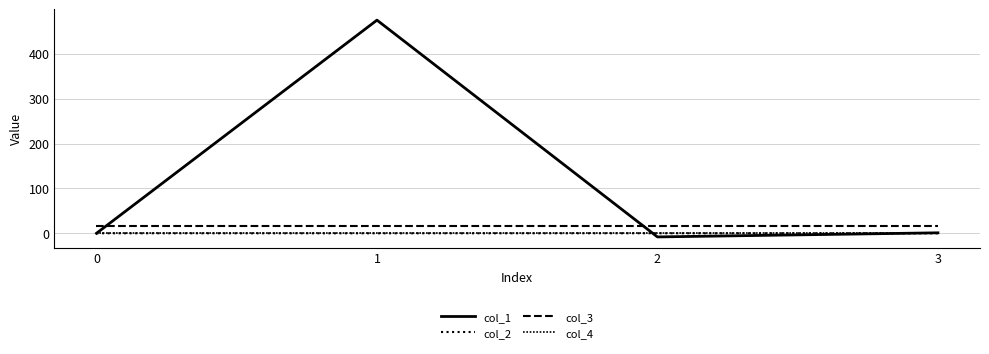

After their last crossing, which series has the higher values: col_2 or col_1?

col_1